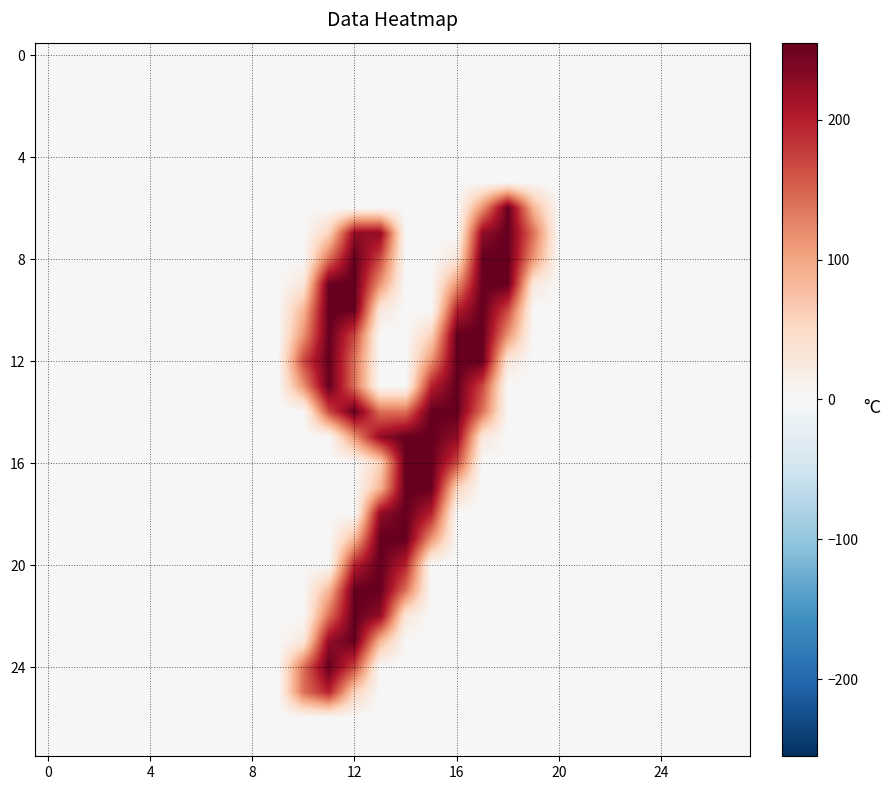

Which category has the lowest value across all series?

10